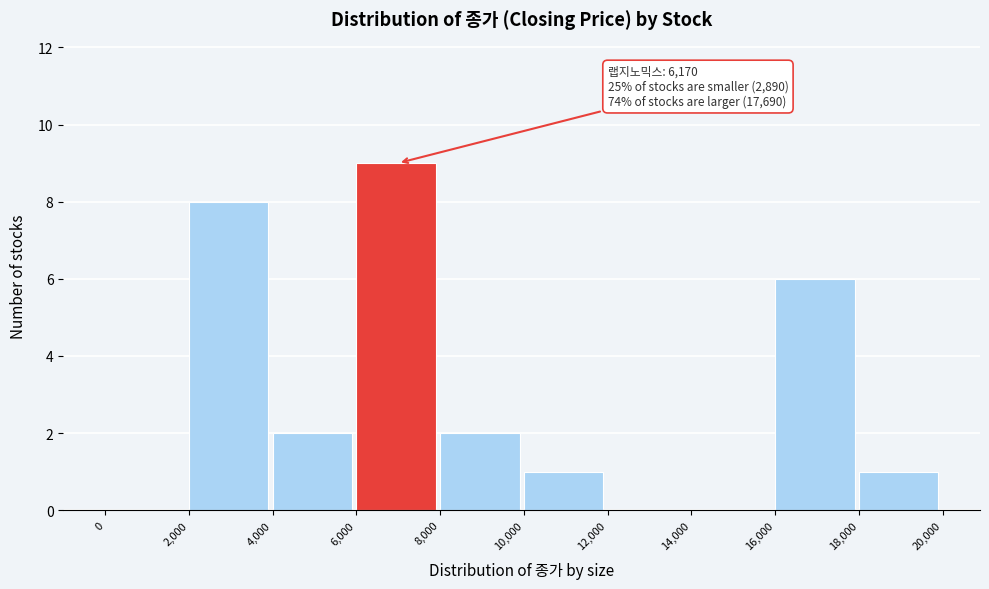

Over which range of the x-axis is the bar tallest?

6,000 to 8,000